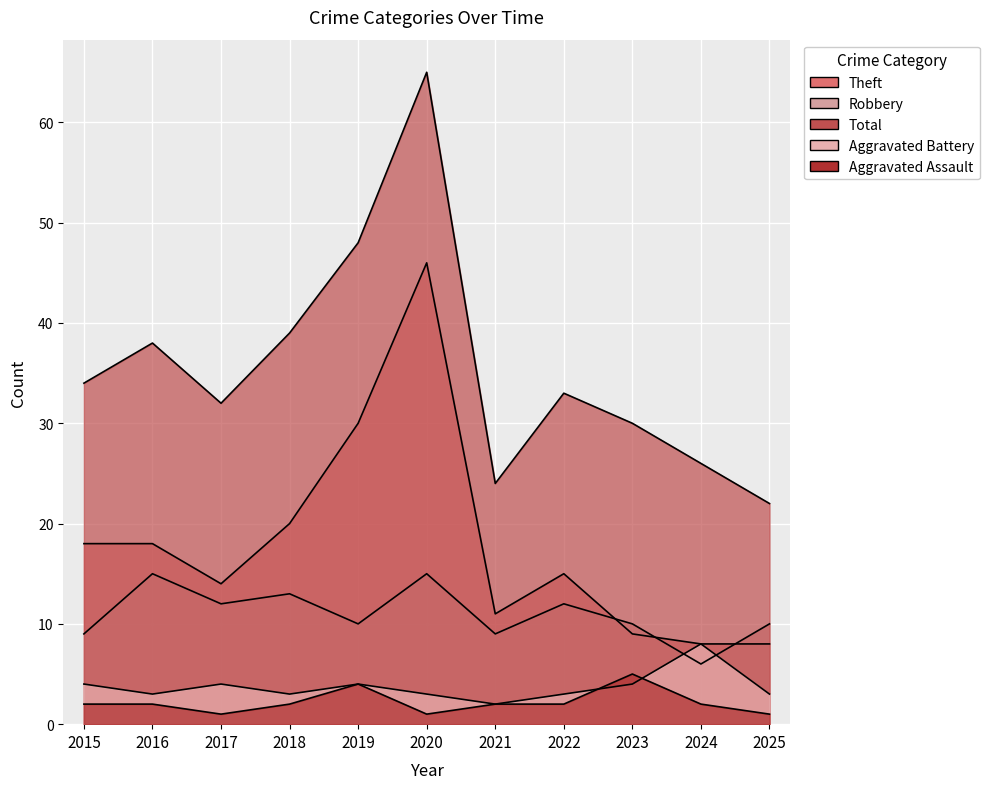

What is the value of the Theft point at the 2nd from the left?

18